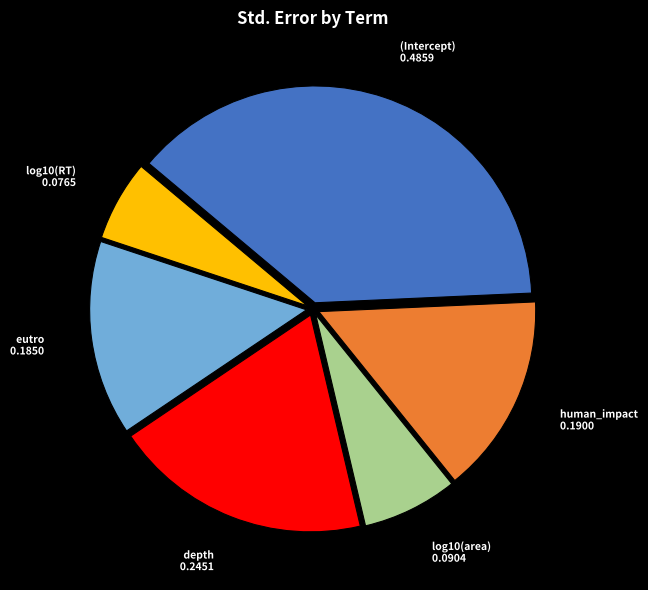

Which category has the biggest portion of the pie?

(Intercept)